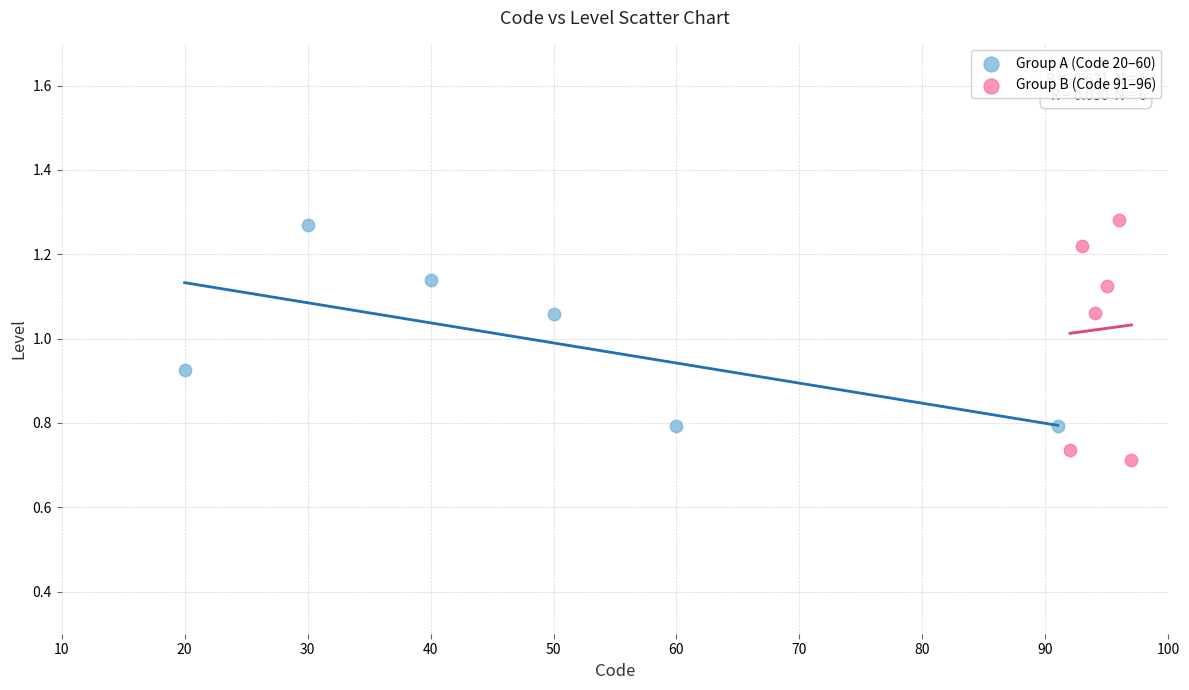

Which series contains the lowest Y value?

Group B (Code 91–96)